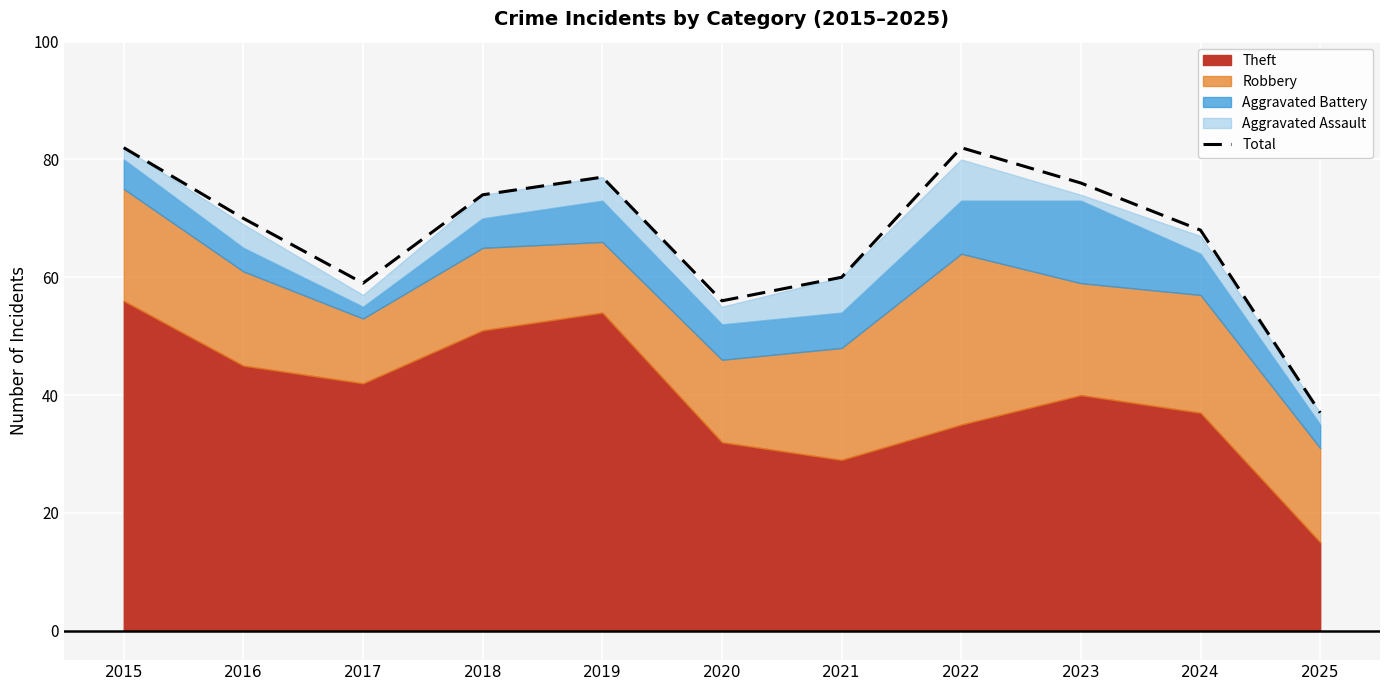

What is the value of the 3rd point from the left?

59